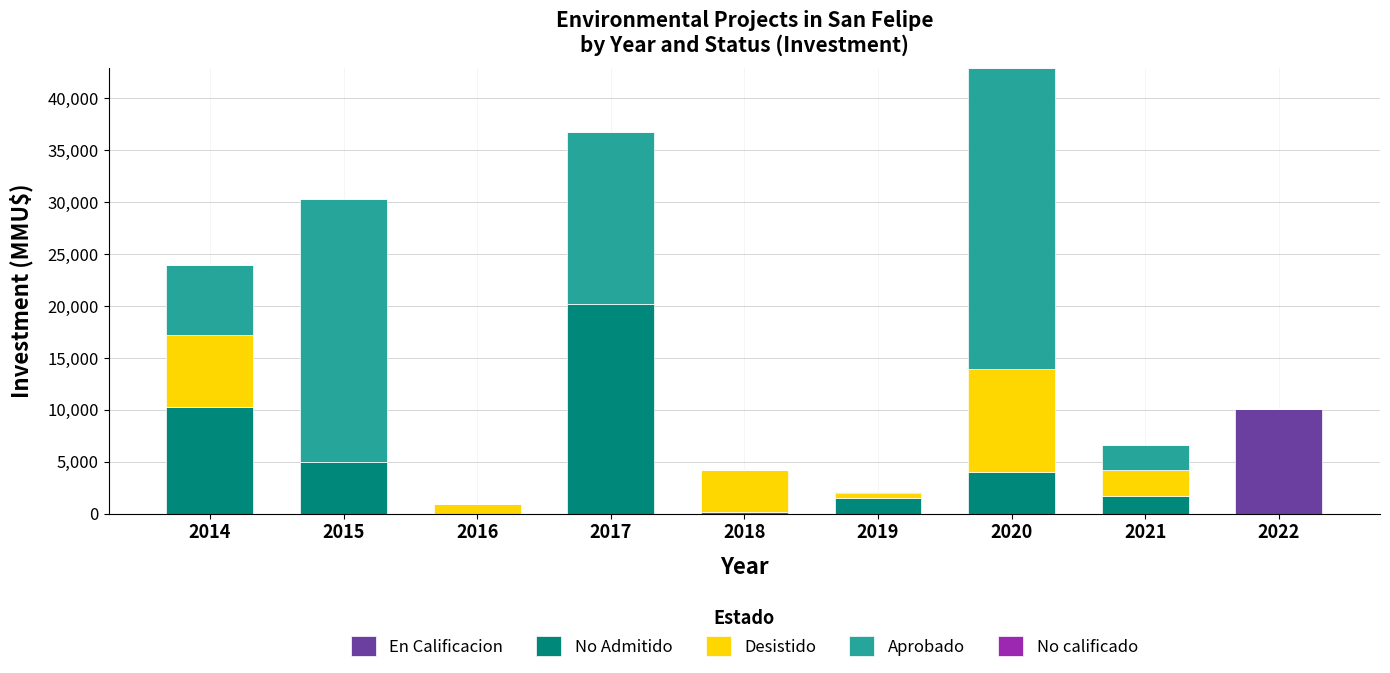

Count the number of data series in this chart.

5